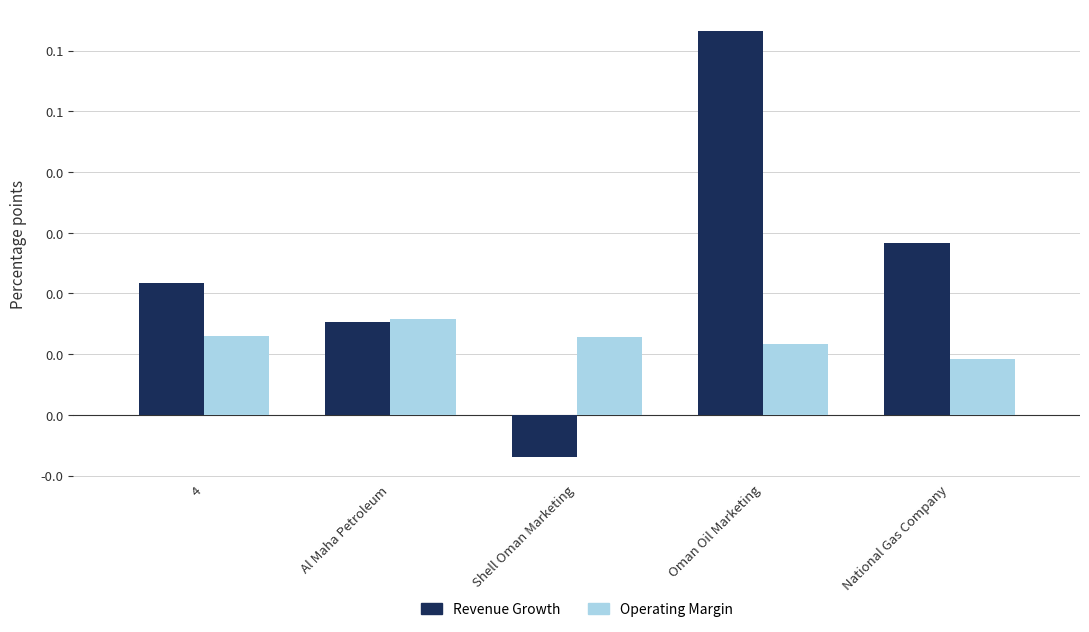

True or false: Operating Margin has a value of 0.0 at Shell Oman Marketing.

False